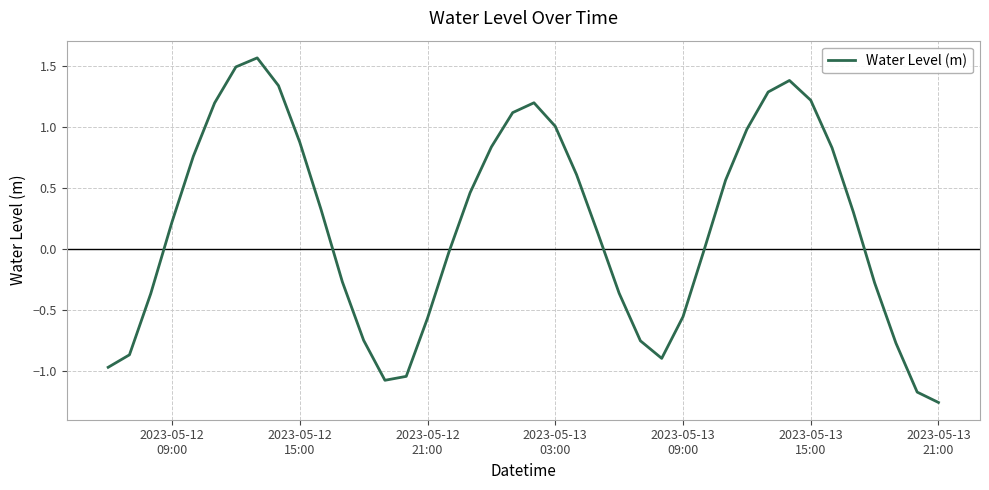

What is the difference between the maximum and minimum values?

2.8